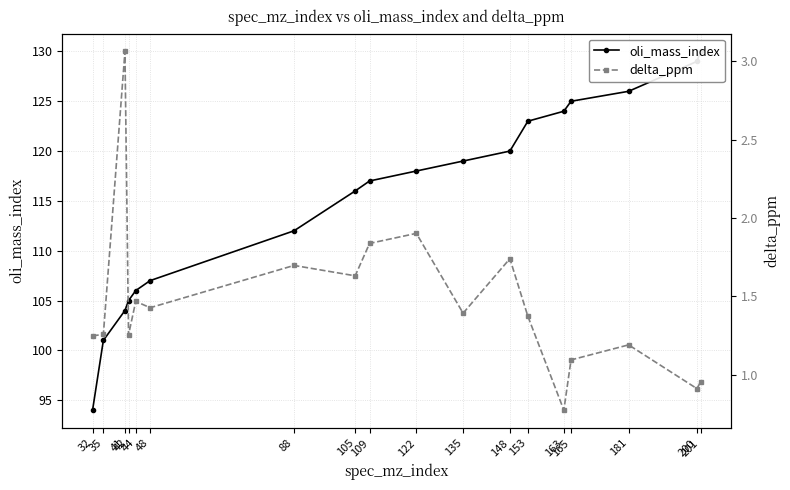

What is the lowest value of the delta_ppm series?

0.8